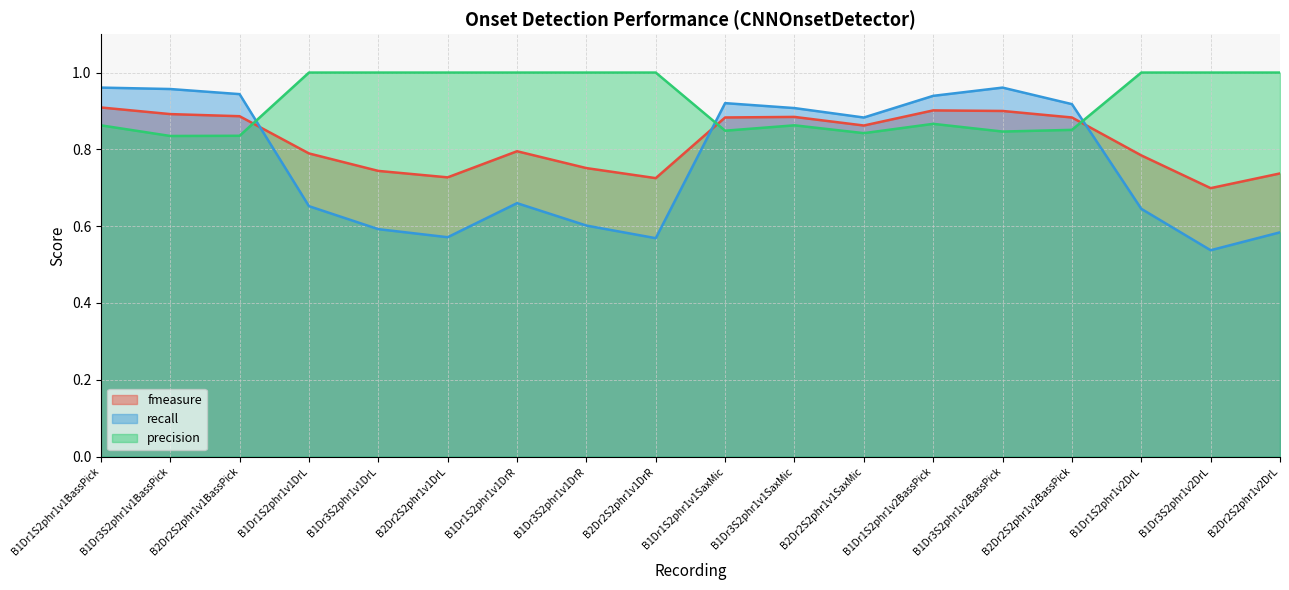

List the labels in order of precision value, largest first.

B1Dr1S2phr1v1DrL, B1Dr3S2phr1v1DrL, B2Dr2S2phr1v1DrL, B1Dr1S2phr1v1DrR, B1Dr3S2phr1v1DrR, B2Dr2S2phr1v1DrR, B1Dr1S2phr1v2DrL, B1Dr3S2phr1v2DrL, B2Dr2S2phr1v2DrL, B1Dr1S2phr1v2BassPick, B1Dr3S2phr1v1SaxMic, B1Dr1S2phr1v1BassPick, B2Dr2S2phr1v2BassPick, B1Dr1S2phr1v1SaxMic, B1Dr3S2phr1v2BassPick, B2Dr2S2phr1v1SaxMic, B2Dr2S2phr1v1BassPick, B1Dr3S2phr1v1BassPick